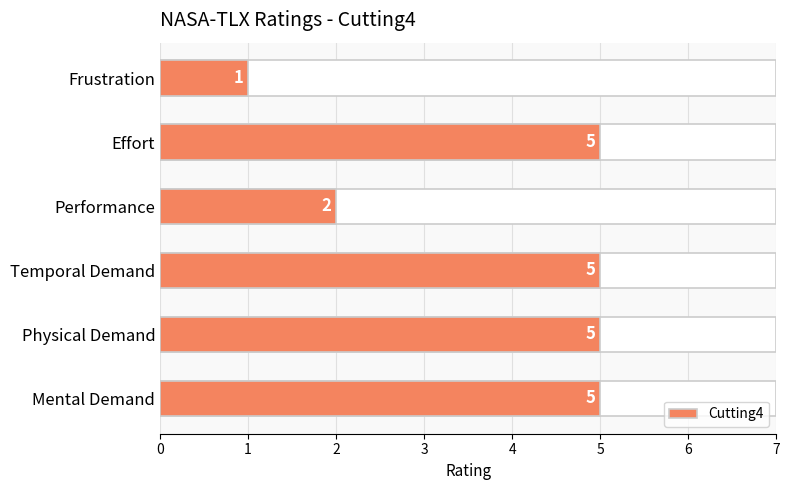

Rank the categories by value from highest to lowest.

Mental Demand, Physical Demand, Temporal Demand, Effort, Performance, Frustration